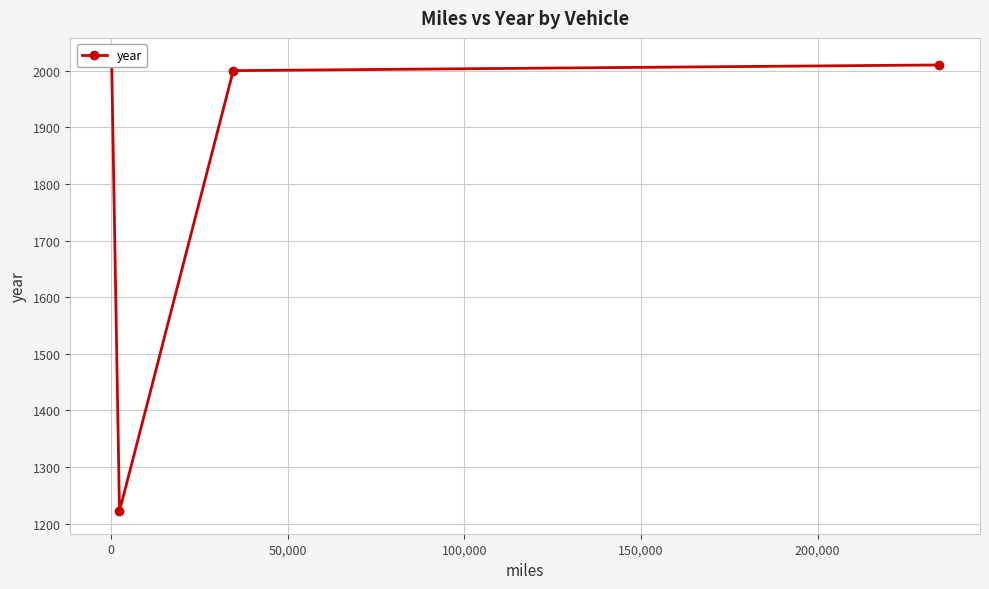

Is this an area chart (filled region under the line)?

No